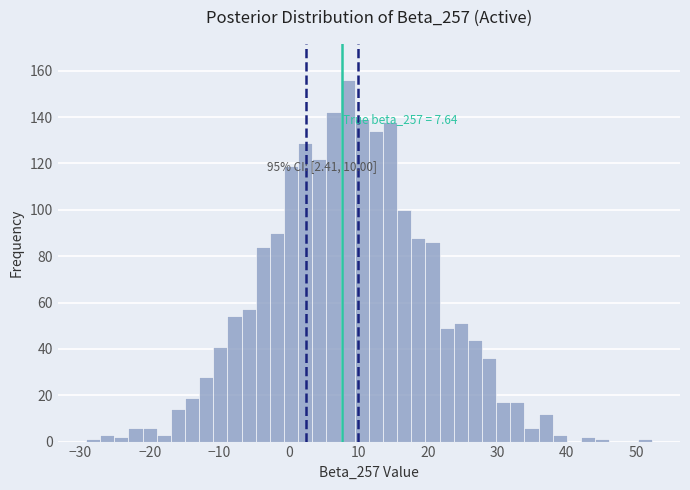

Read against the x-axis, roughly where is the centre of the tallest bar?

8